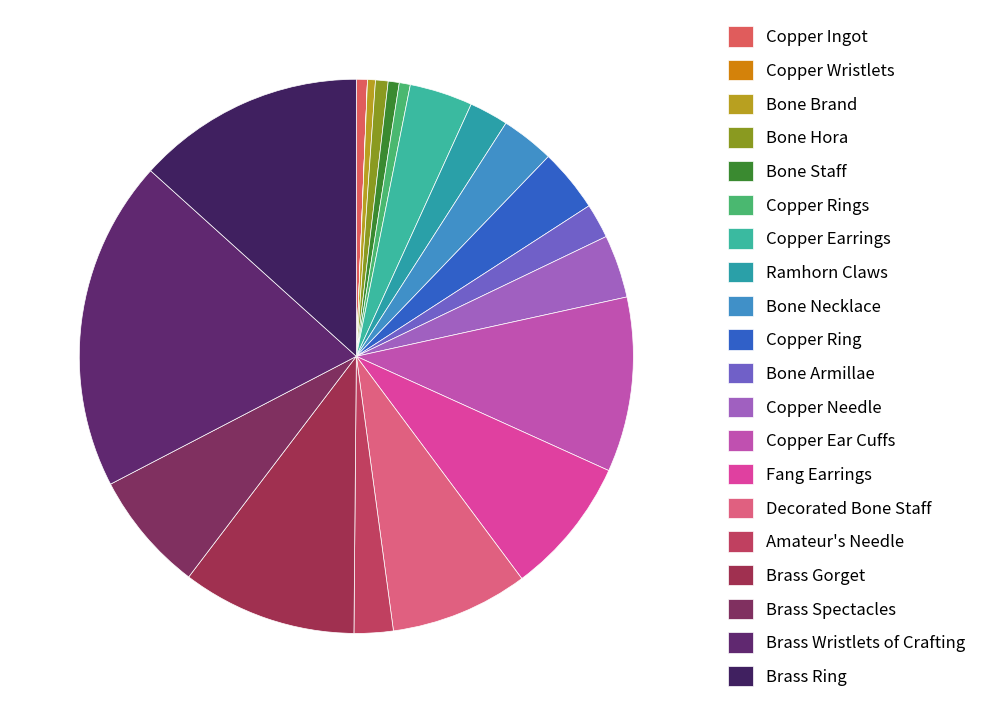

To the nearest percent, what is the difference between the Bone Hora and Copper Wristlets slice percentages?

1%